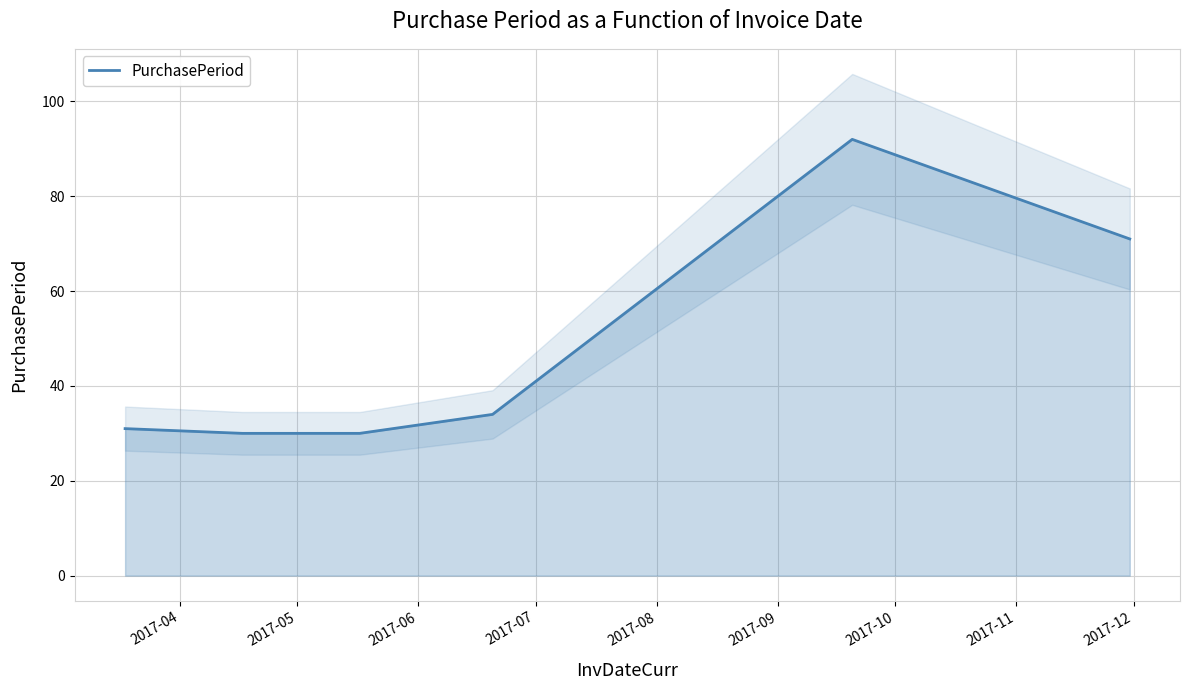

What is the lowest value of the PurchasePeriod series?

30